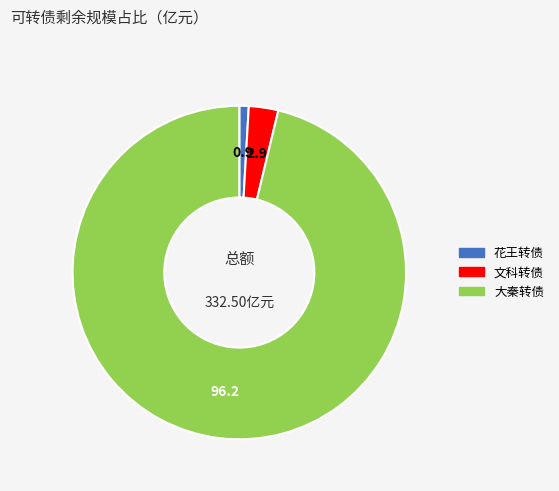

Which has a higher value, 大秦转债 or 花王转债?

大秦转债